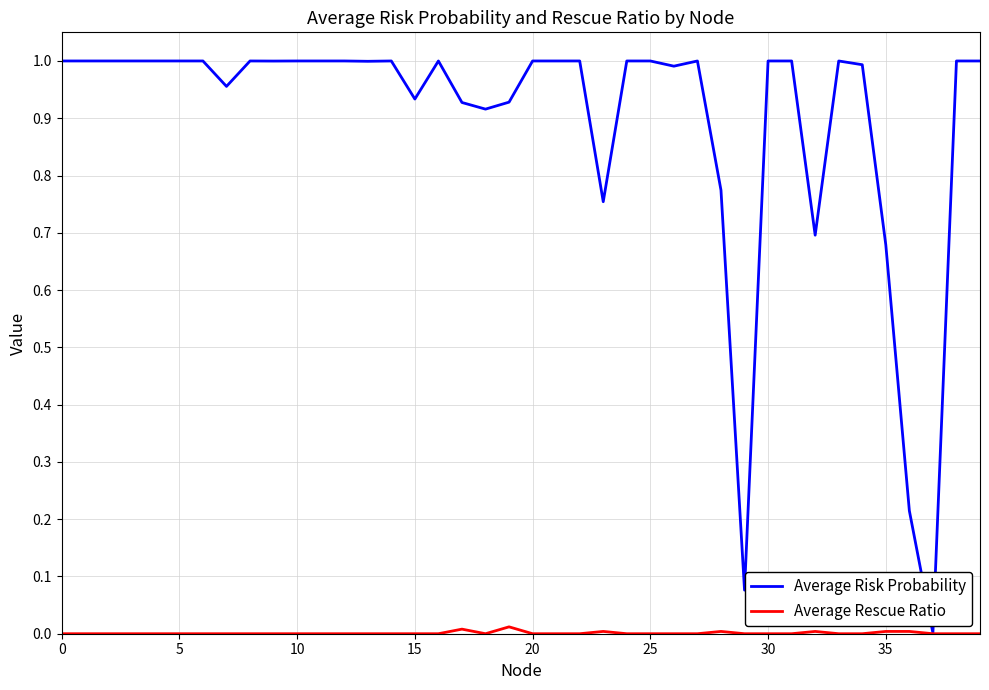

What is the sum of all Average Risk Probability values?

35.8